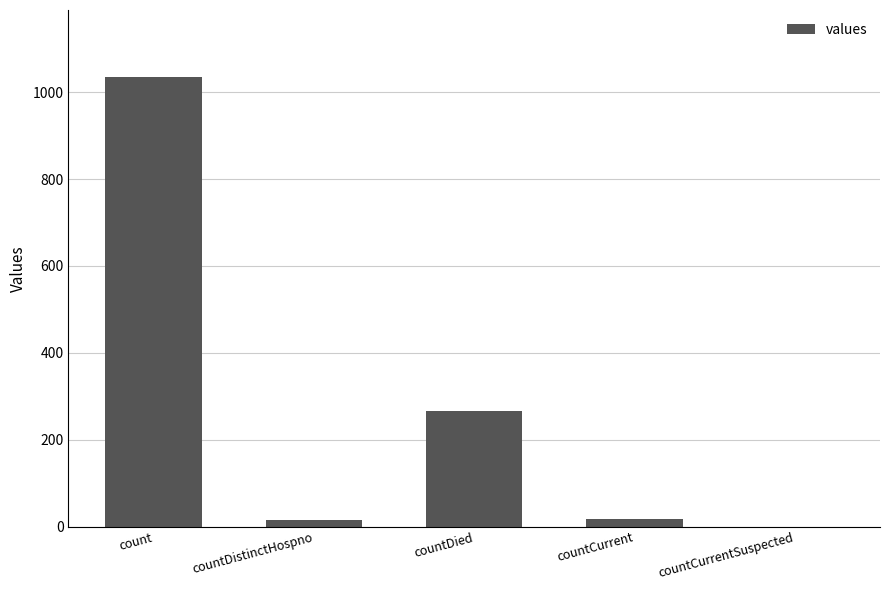

The value at countCurrent is 18. True or false?

True